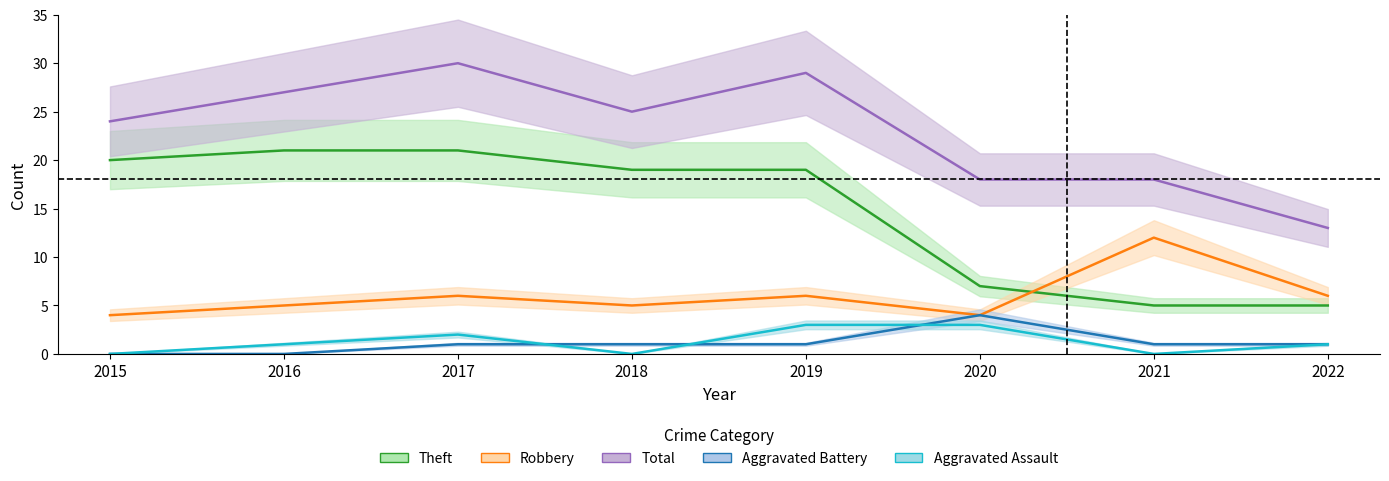

True or false: Total and Robbery cross at least once.

False